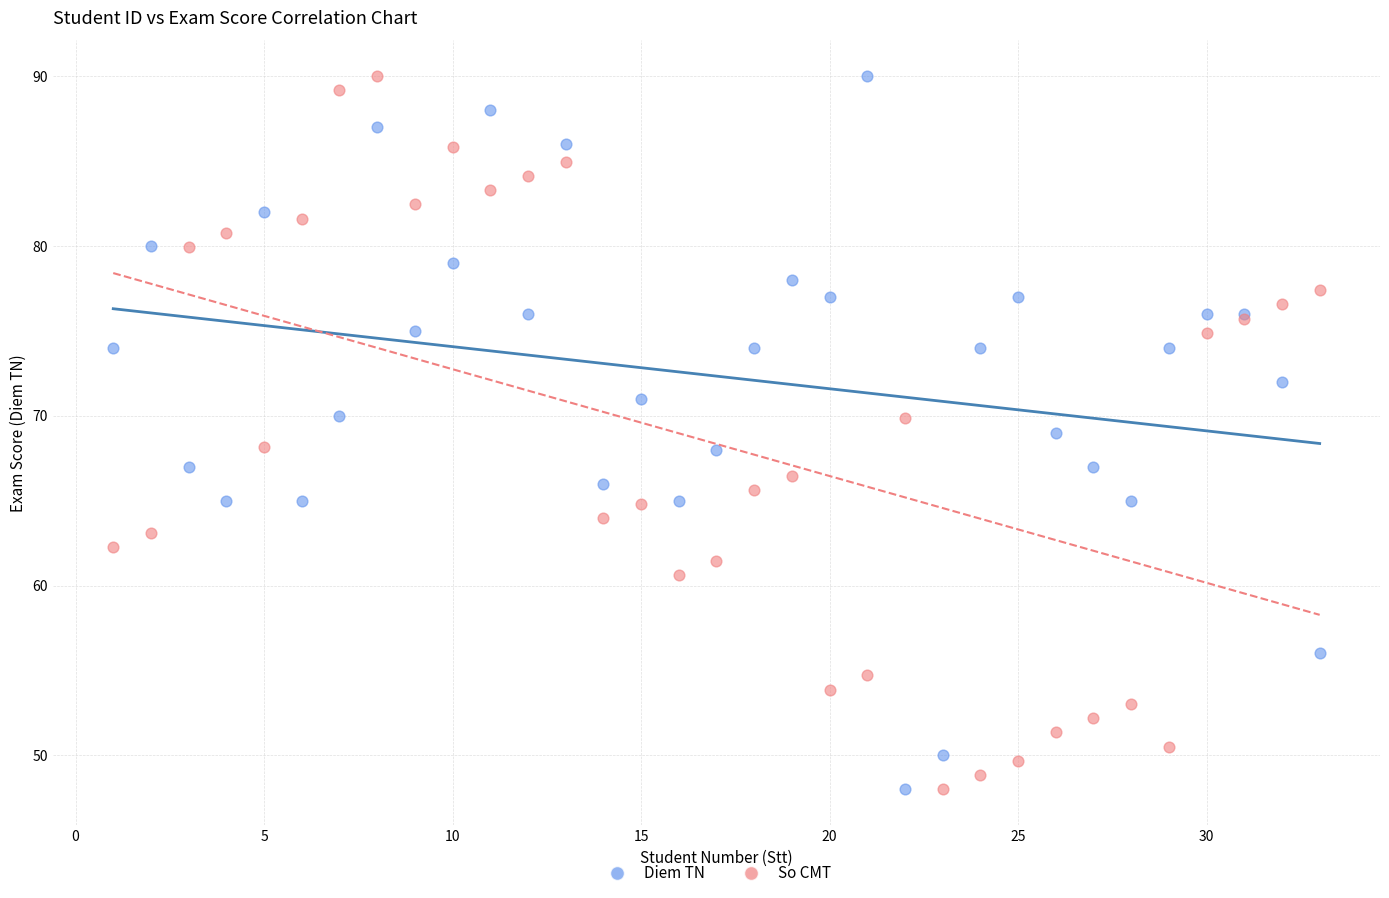

What is the X range (max minus min) for the scatter plot?

32.0